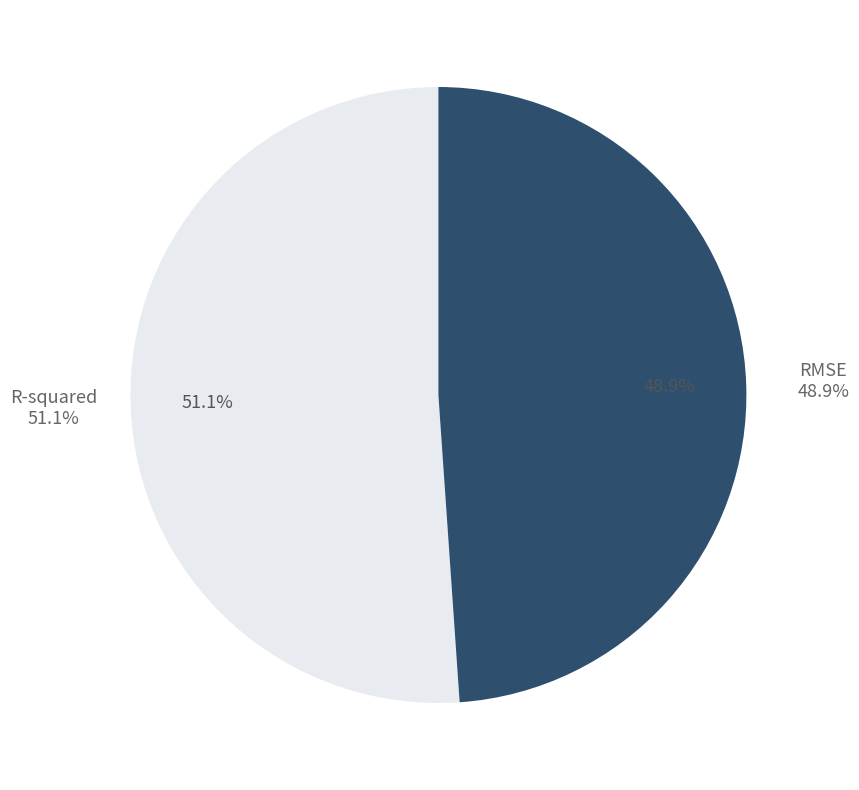

To the nearest percent, what portion does R-squared represent?

51%